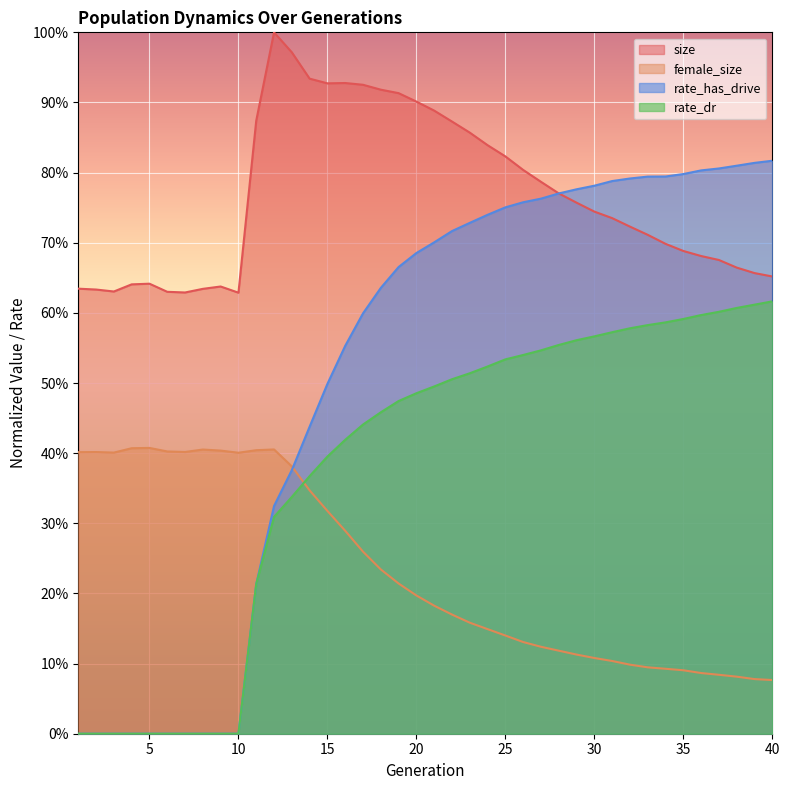

True or false: rate_dr and rate_has_drive intersect in this chart.

False